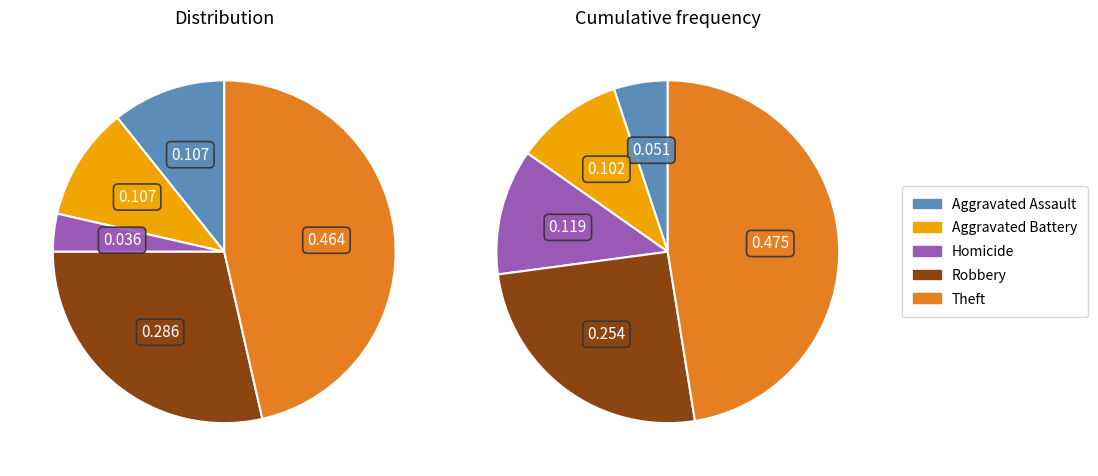

Does Aggravated Assault account for over 50% of the chart?

No